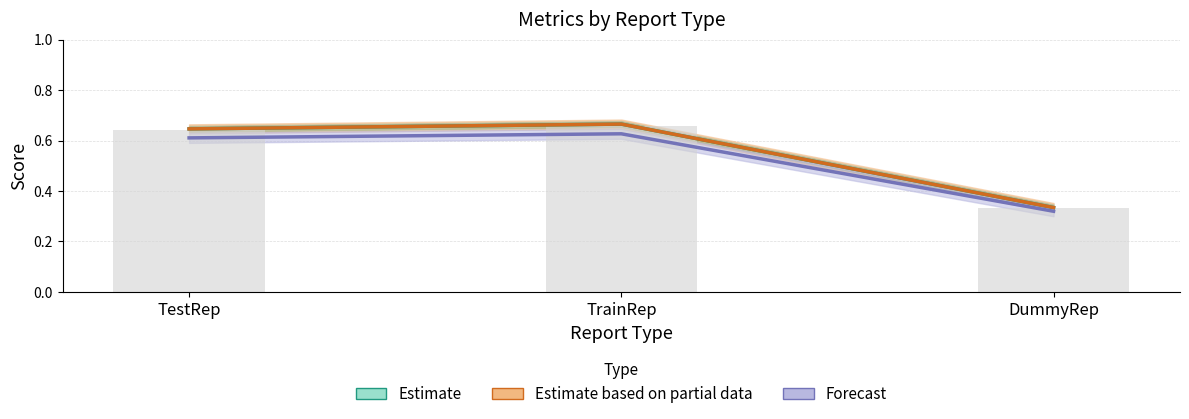

What position from the left is TrainRep?

2